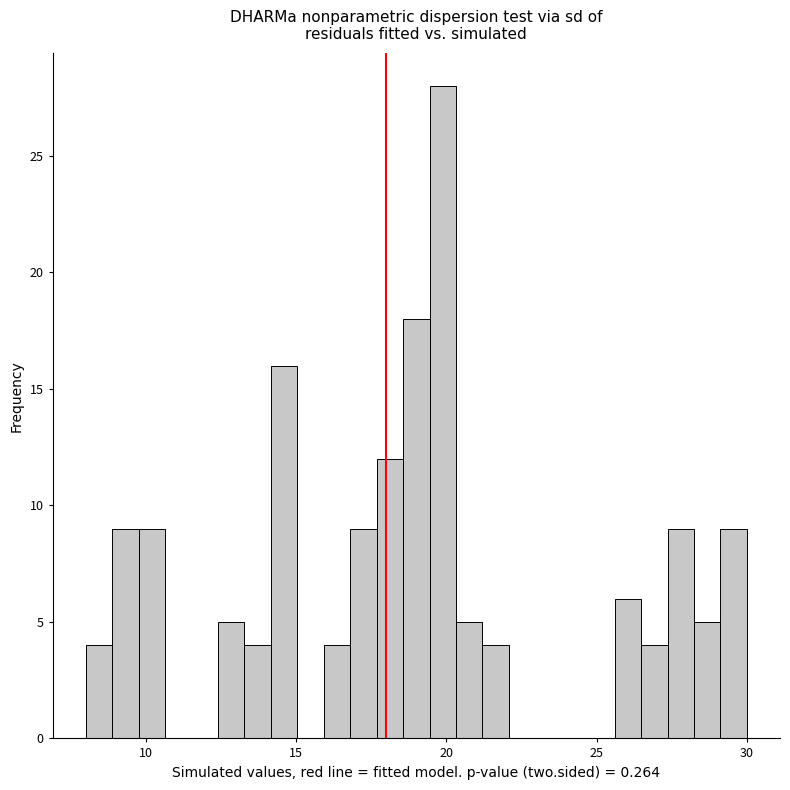

Read against the x-axis, roughly where is the centre of the tallest bar?

20.0